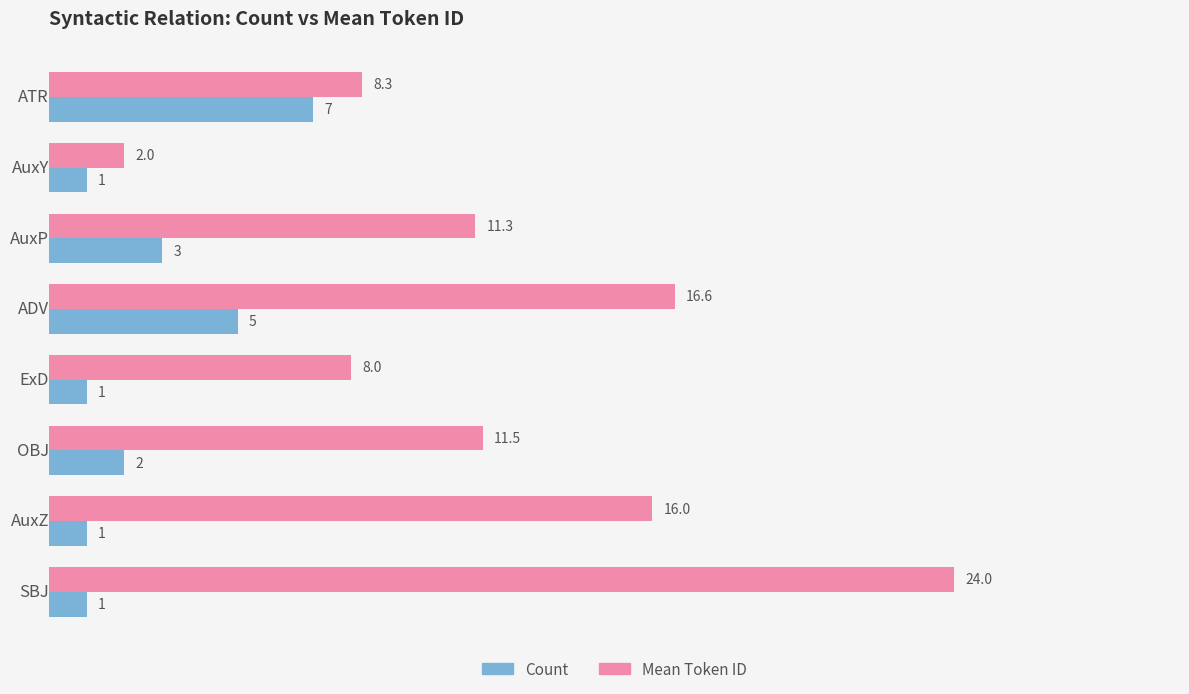

The Mean Token ID series shows 2.4 at ExD. True or false?

False